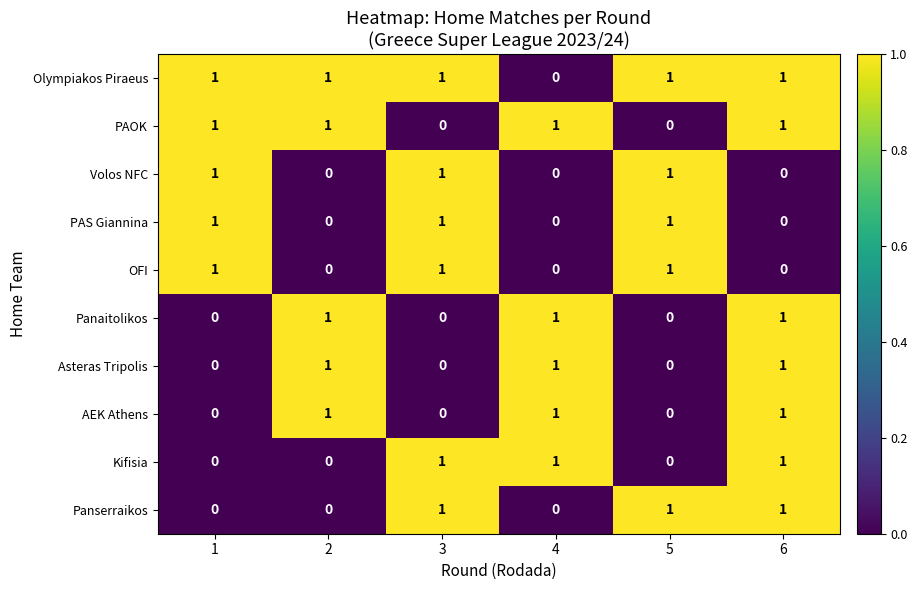

Which series has the largest total across all categories?

Olympiakos Piraeus